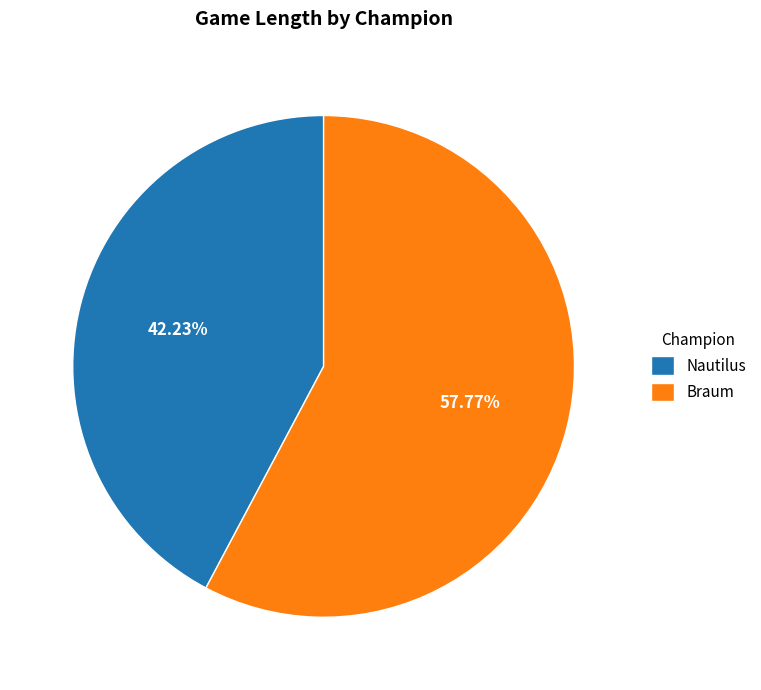

What is the total percentage of Braum and Nautilus?

100.0%